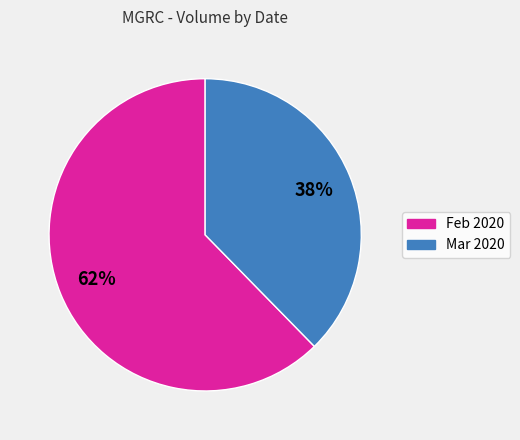

Does any single category account for the majority?

Yes